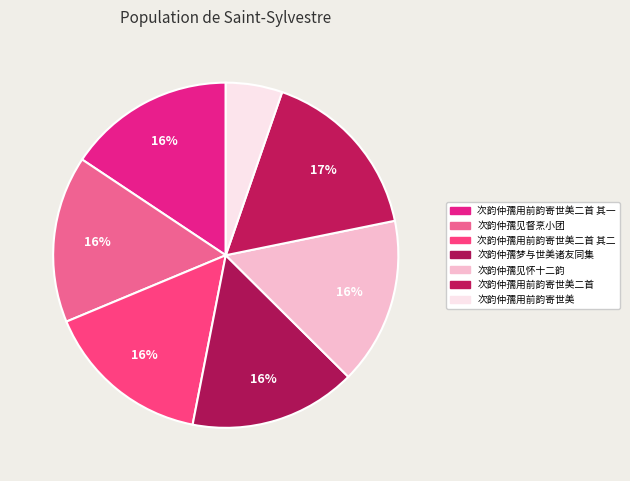

How many slices are in this pie chart?

7